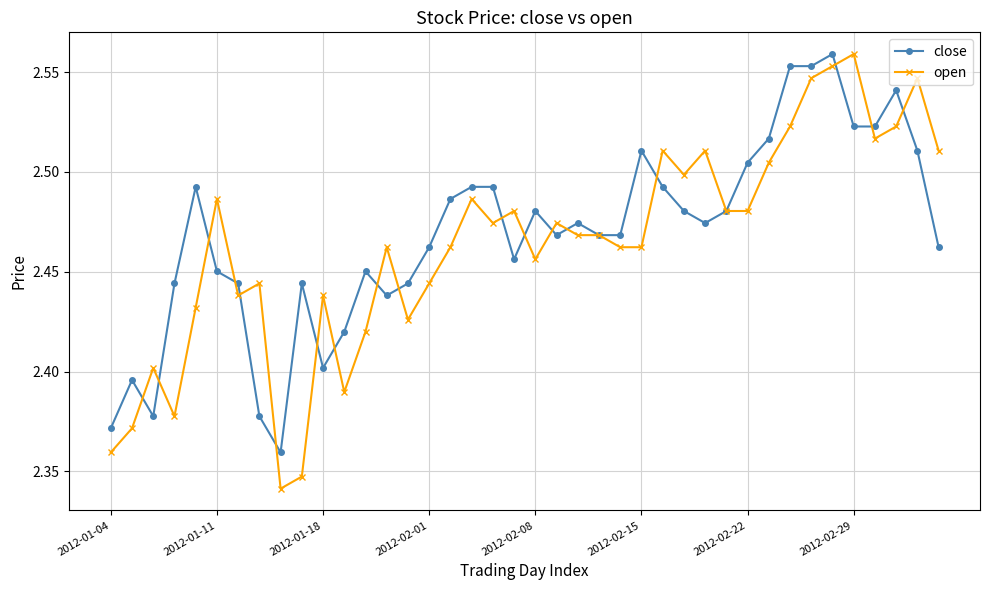

Which series has the largest range (max minus min)?

open